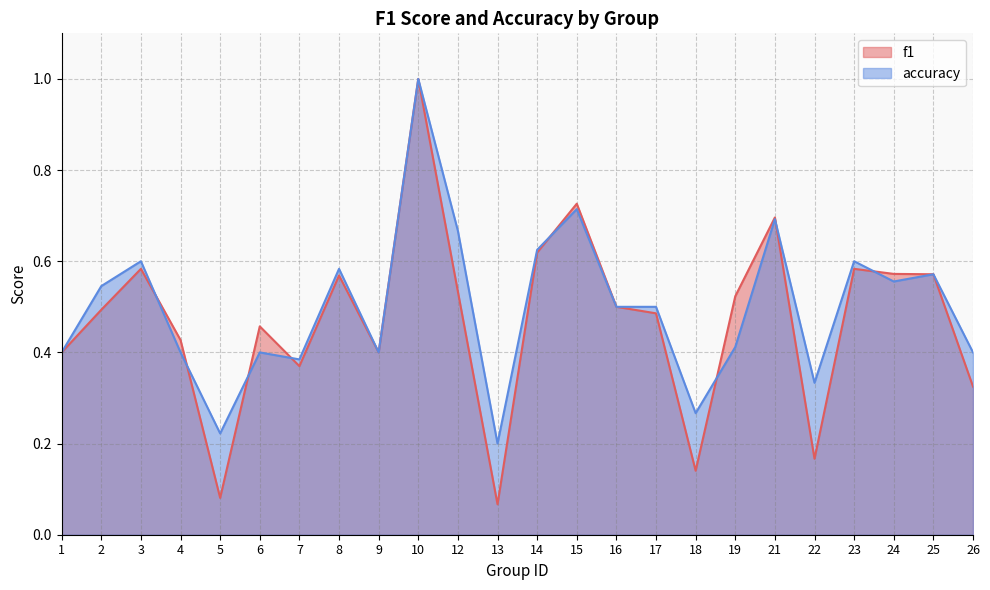

Rank the series at 24 from highest to lowest value.

f1, accuracy